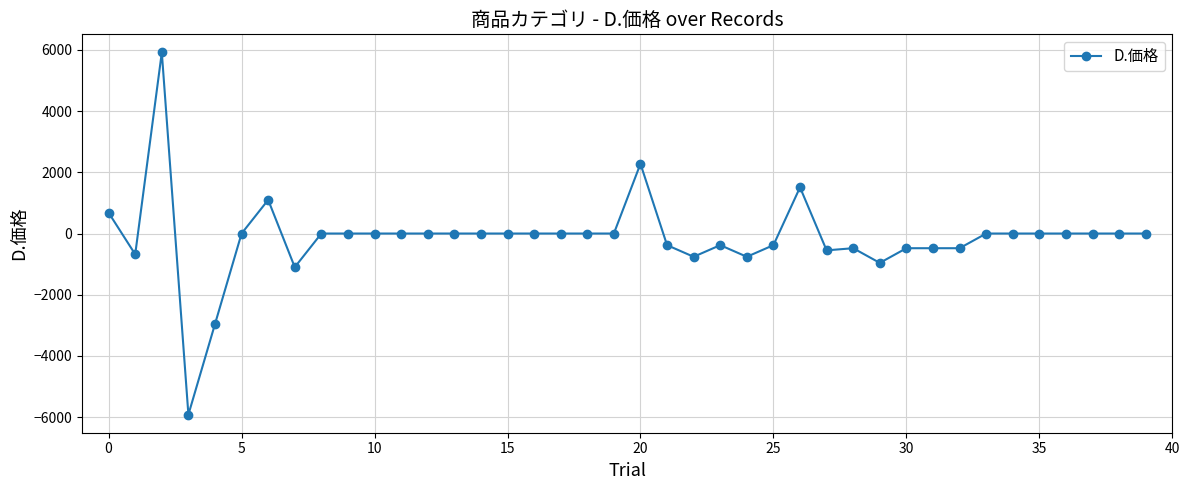

True or false: the data has more than 2 interior local peaks.

True